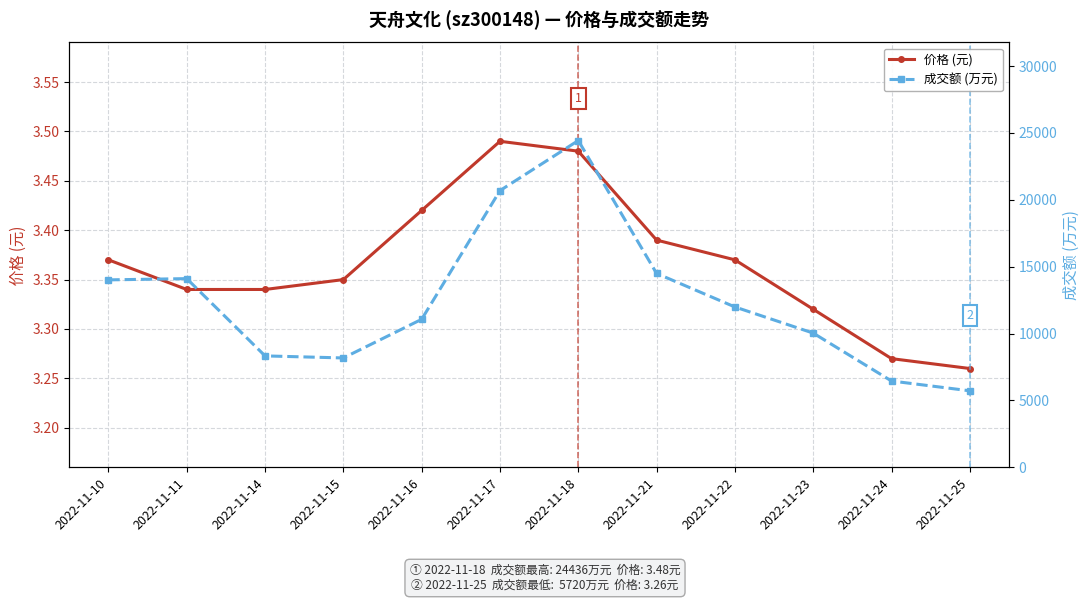

At which label is 价格 (元) closest to 3?

2022-11-25